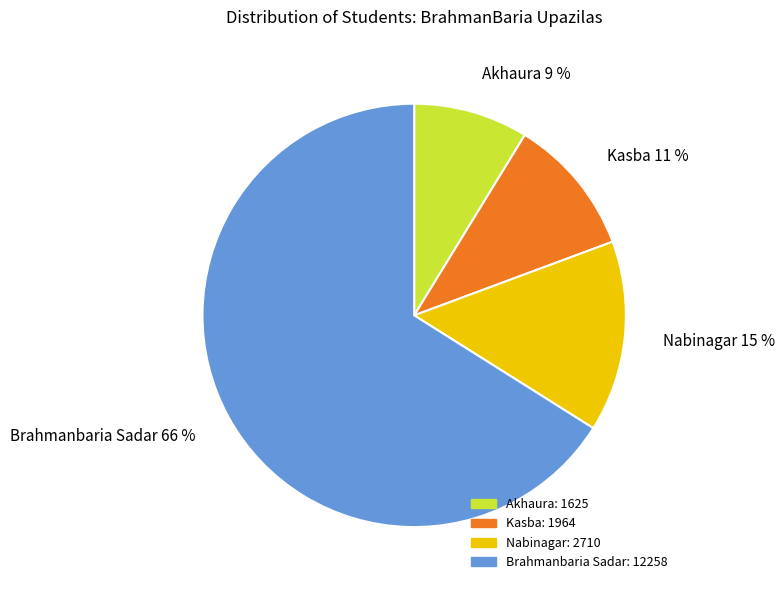

Is the sum of Brahmanbaria Sadar 66 % and Akhaura 9 % greater than half?

Yes